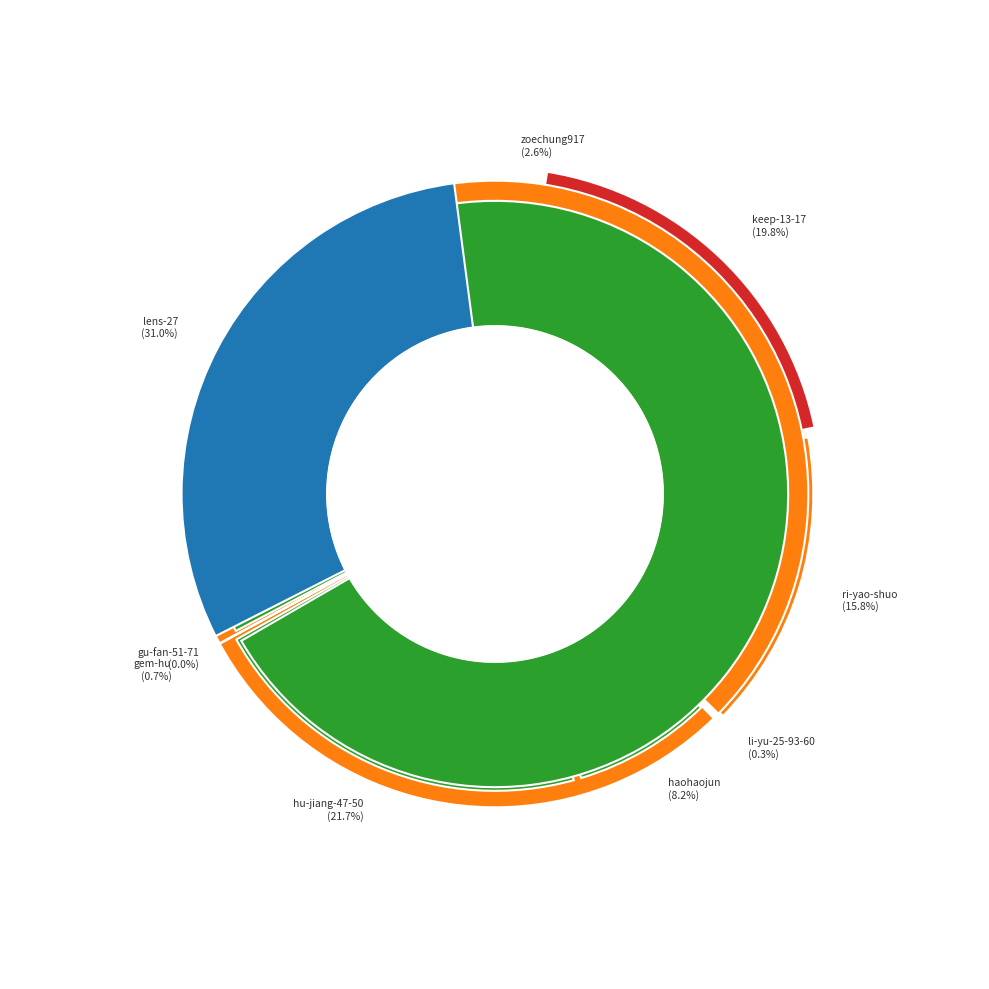

Which has a higher value, keep-13-17 or haohaojun?

keep-13-17